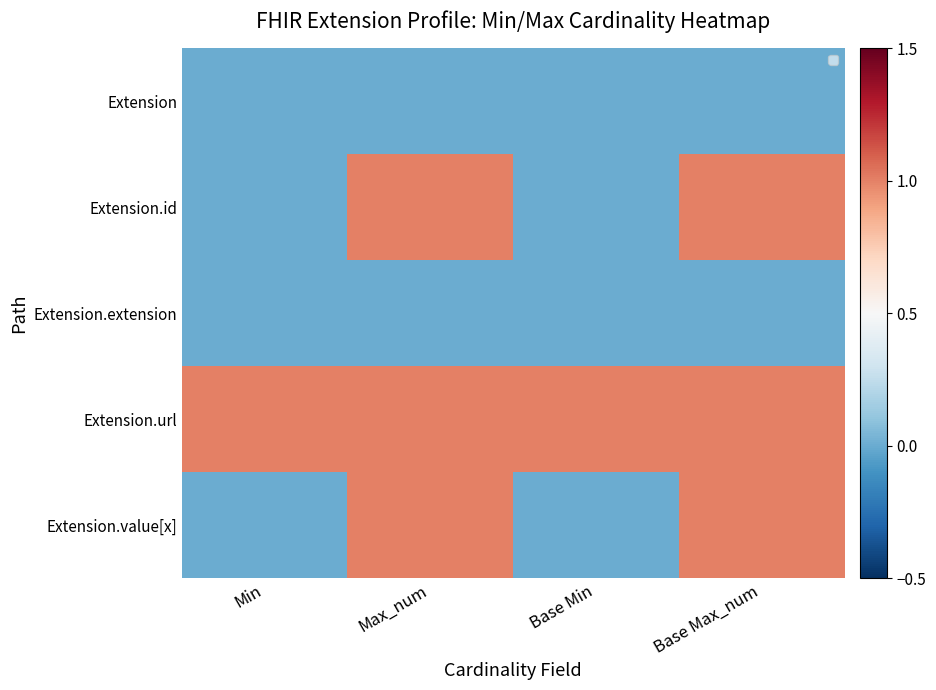

Where is Extension.extension nearest to the value 0?

Min